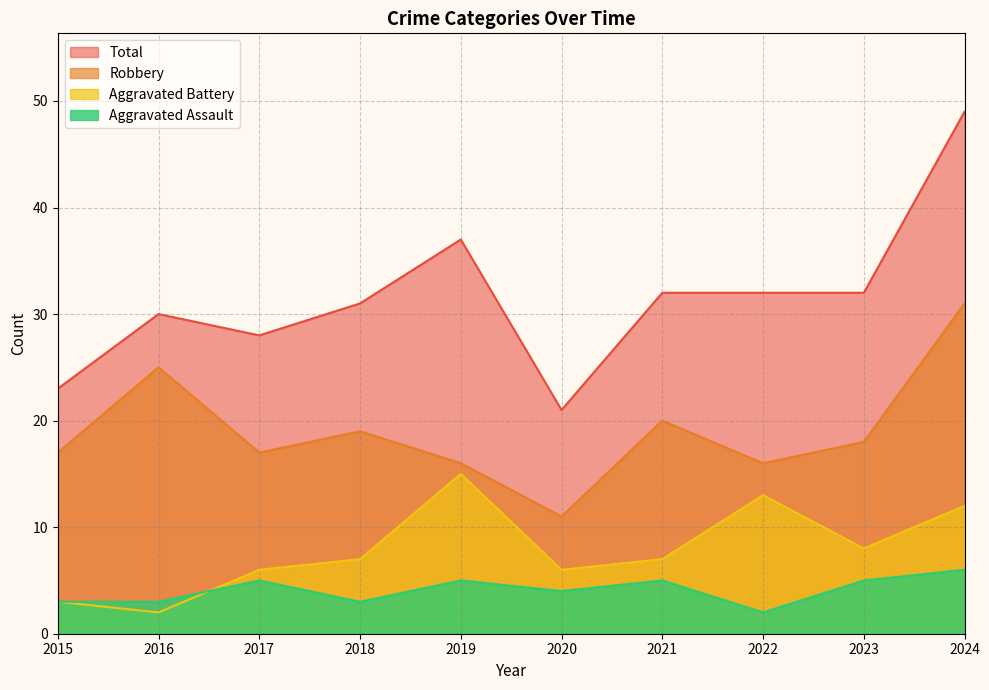

The Robbery series shows 33 at 2016. True or false?

False